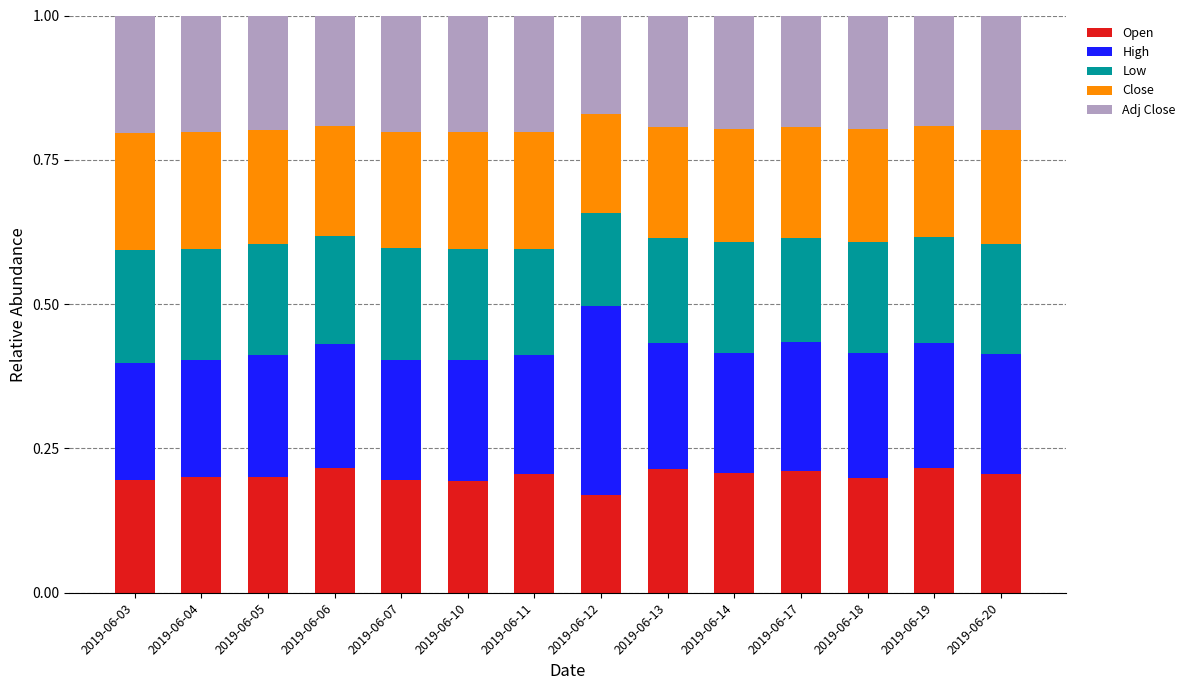

The Open series shows 0.1 at 2019-06-07. True or false?

False